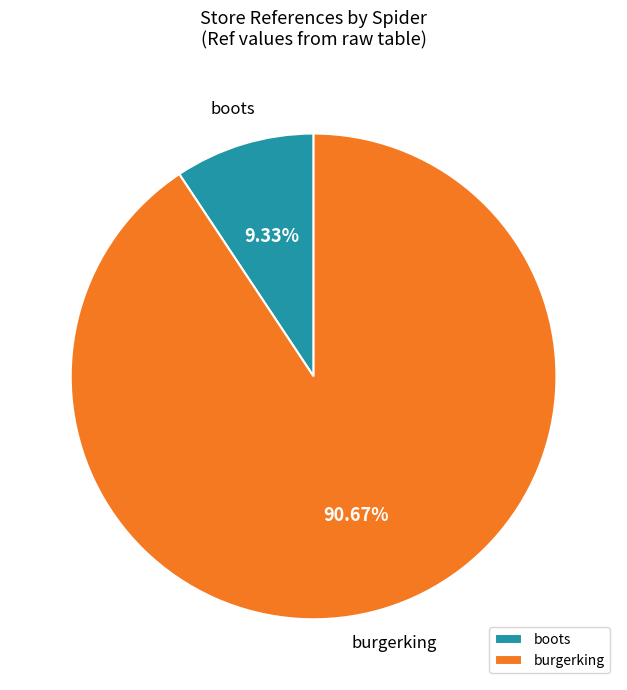

Which slice is the smallest?

boots